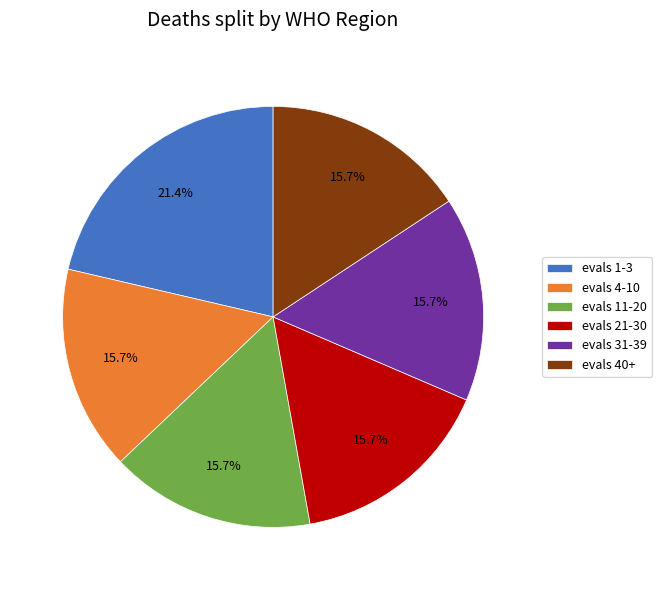

To the nearest percent, what percentage of the pie is evals 21-30?

16%